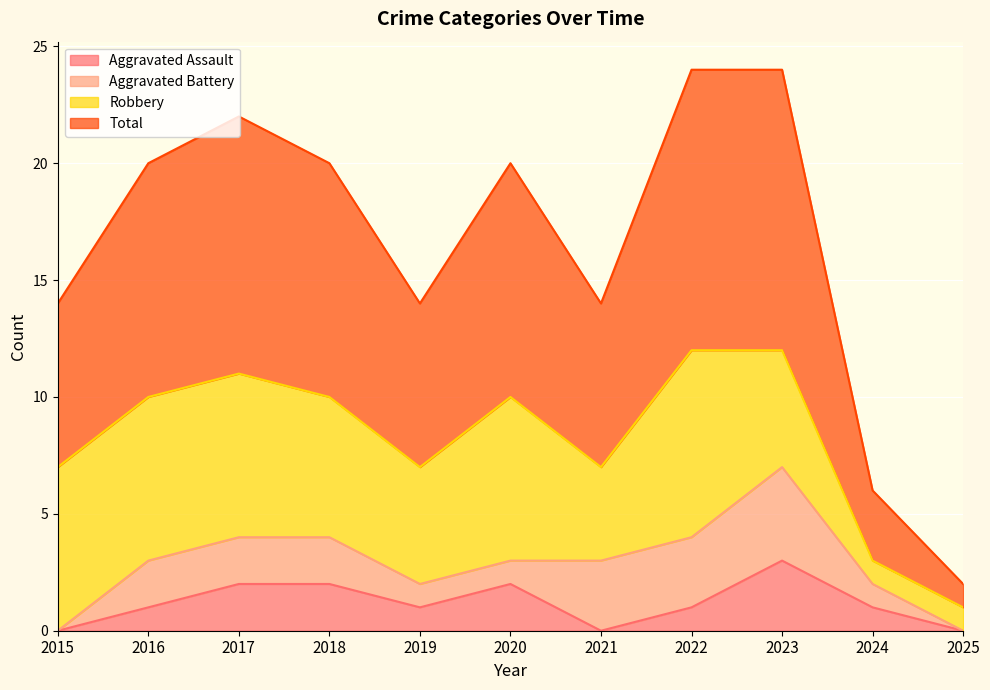

What is the maximum value for Aggravated Assault?

3